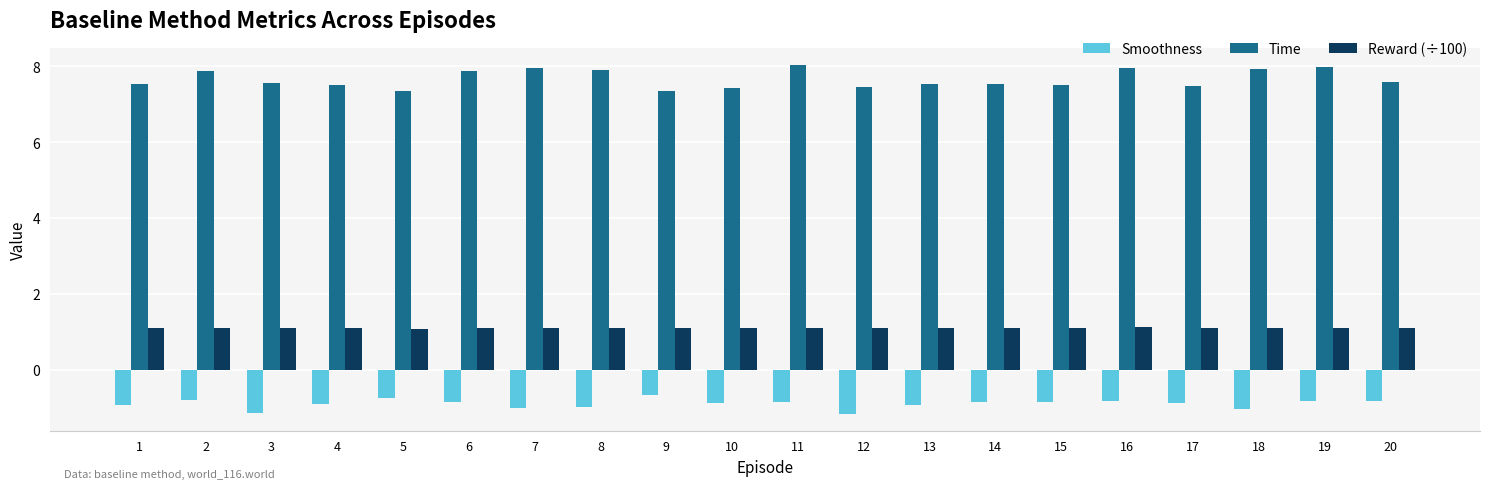

What is the spread (max minus min) of values at 16?

8.8